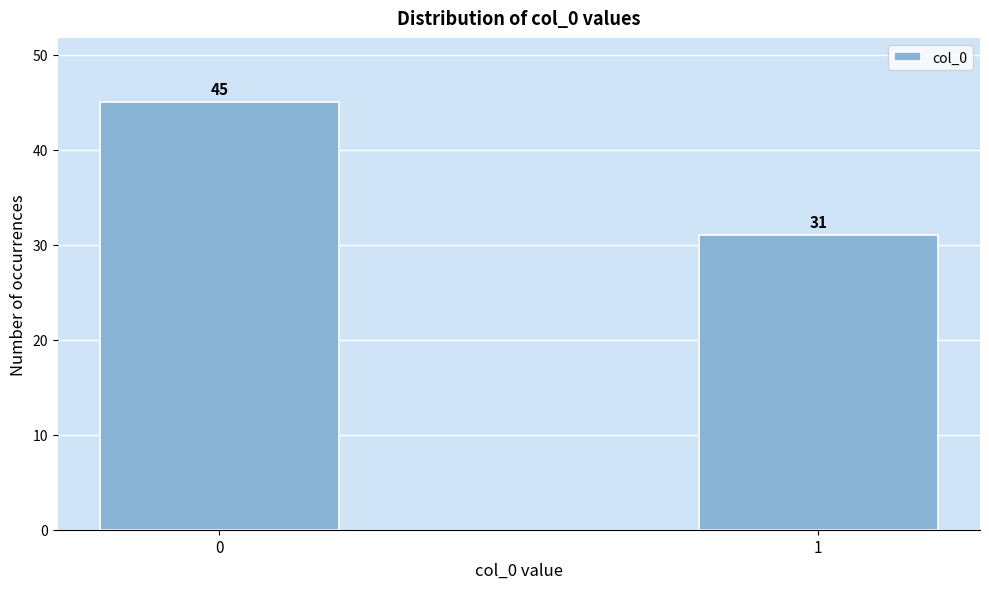

Reading left to right, list all the values displayed in this chart.

0=45	1=31